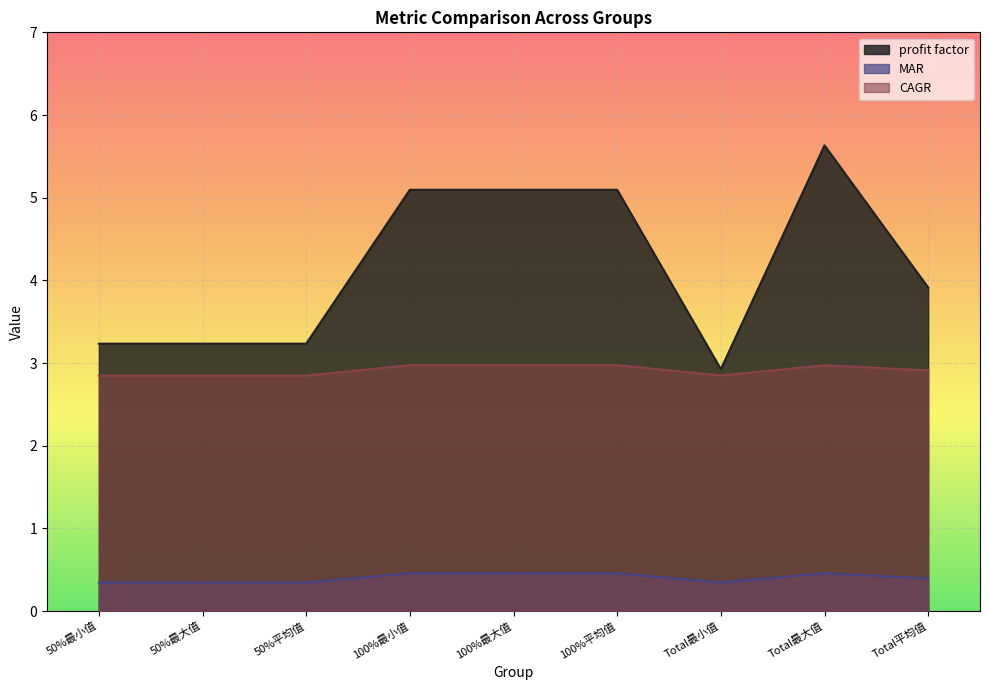

The profit factor series shows 5.1 at 100%平均值. True or false?

True